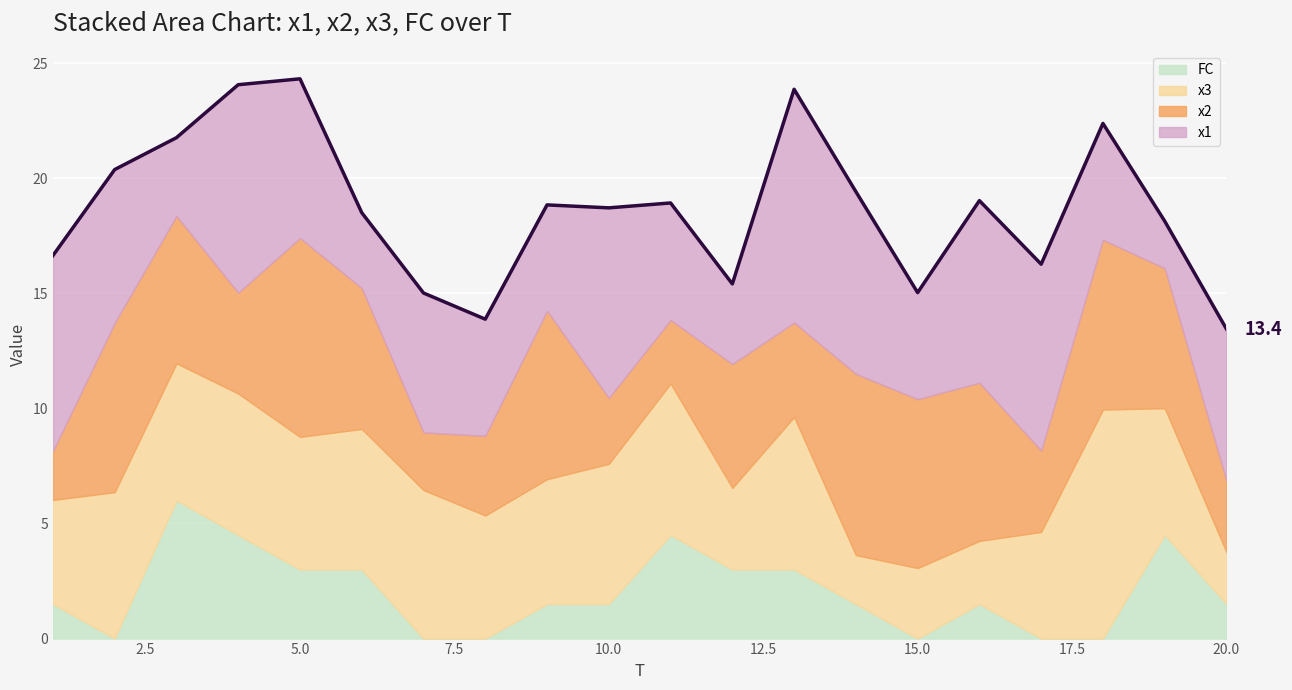

True or false: x3 has a value of 9.9 at 18.

True